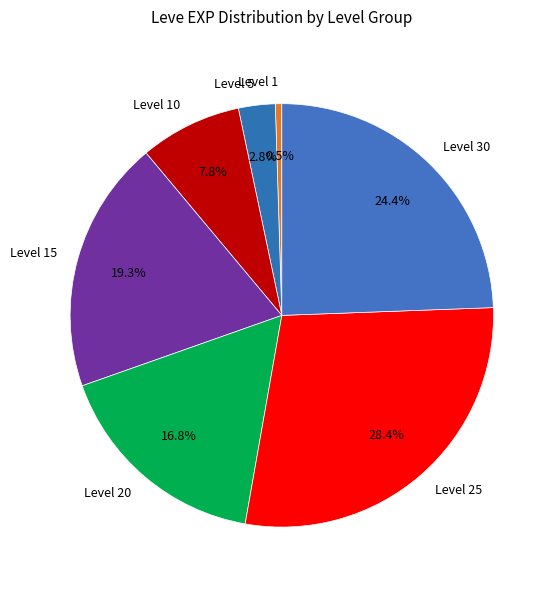

To the nearest percent, what is the average slice percentage?

14%